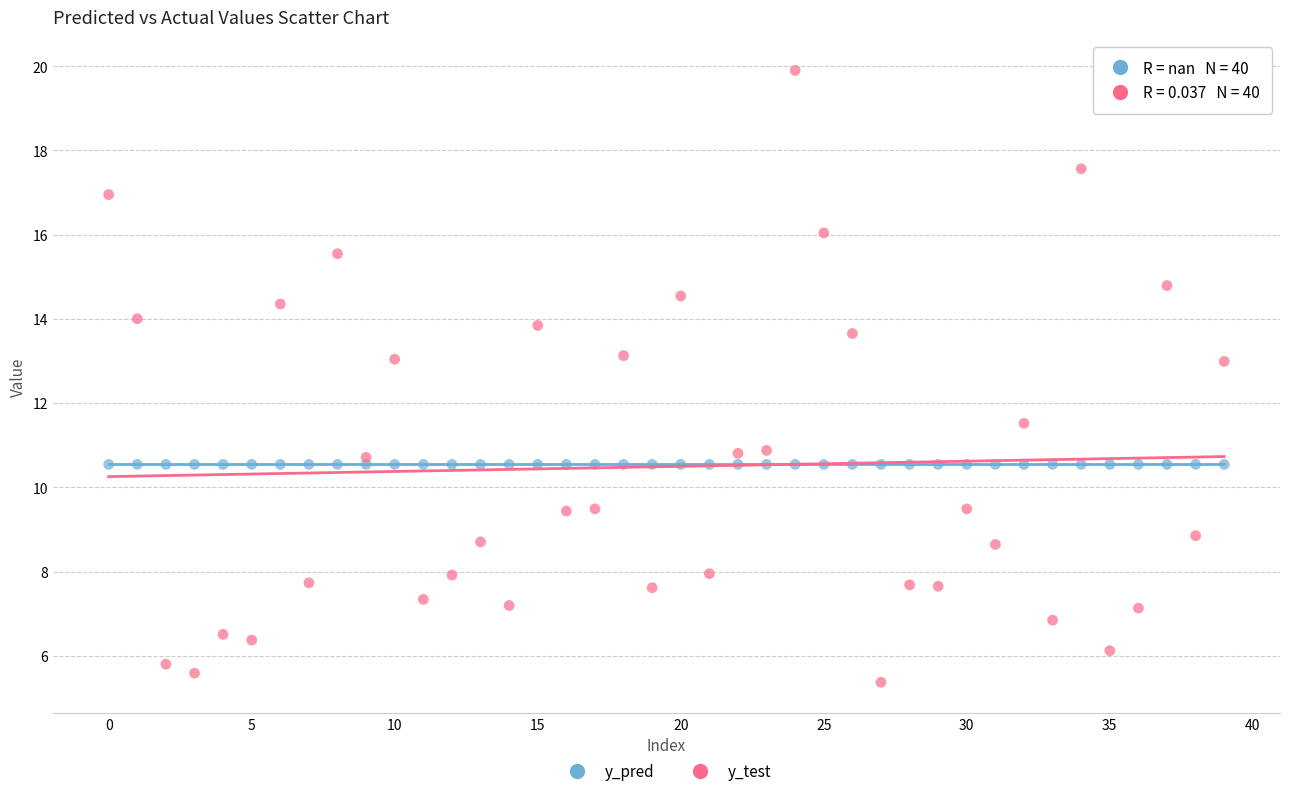

Which series contains the lowest Y value?

y_test